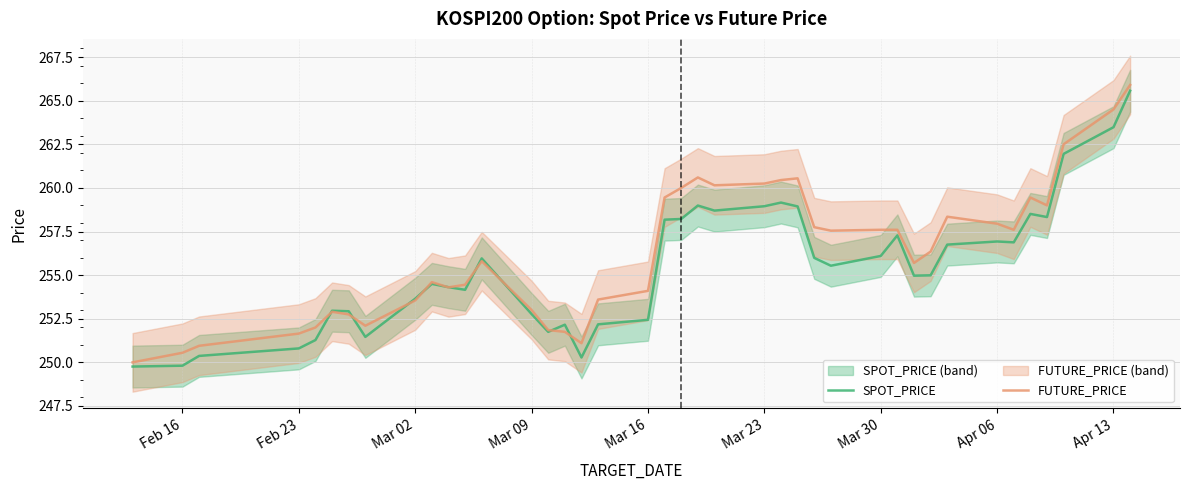

How many lines are shown in the chart?

2